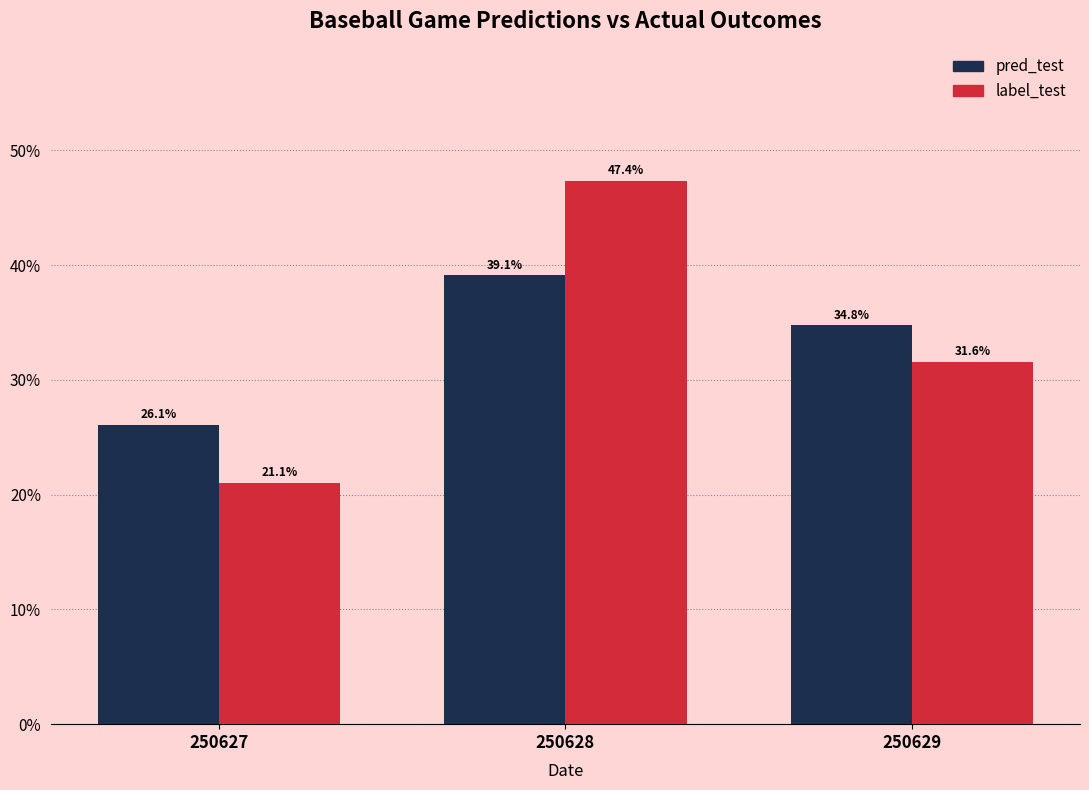

Reading right to left, list all the values displayed in this chart.

pred_test: 250629=34.8	250628=39.1	250627=26.1
label_test: 250629=31.6	250628=47.4	250627=21.1